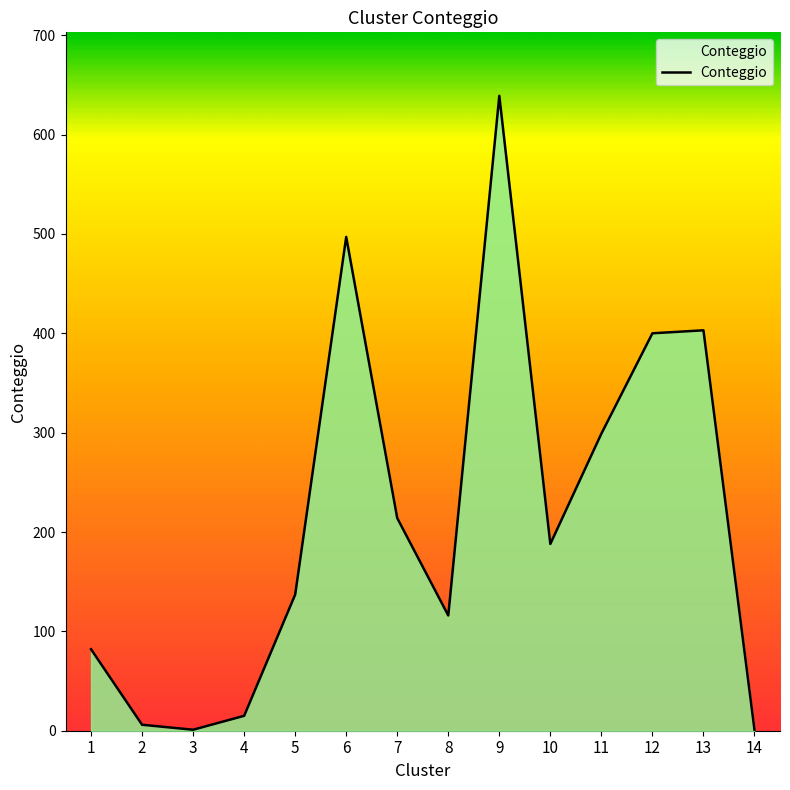

What is the sum of all values?

2998